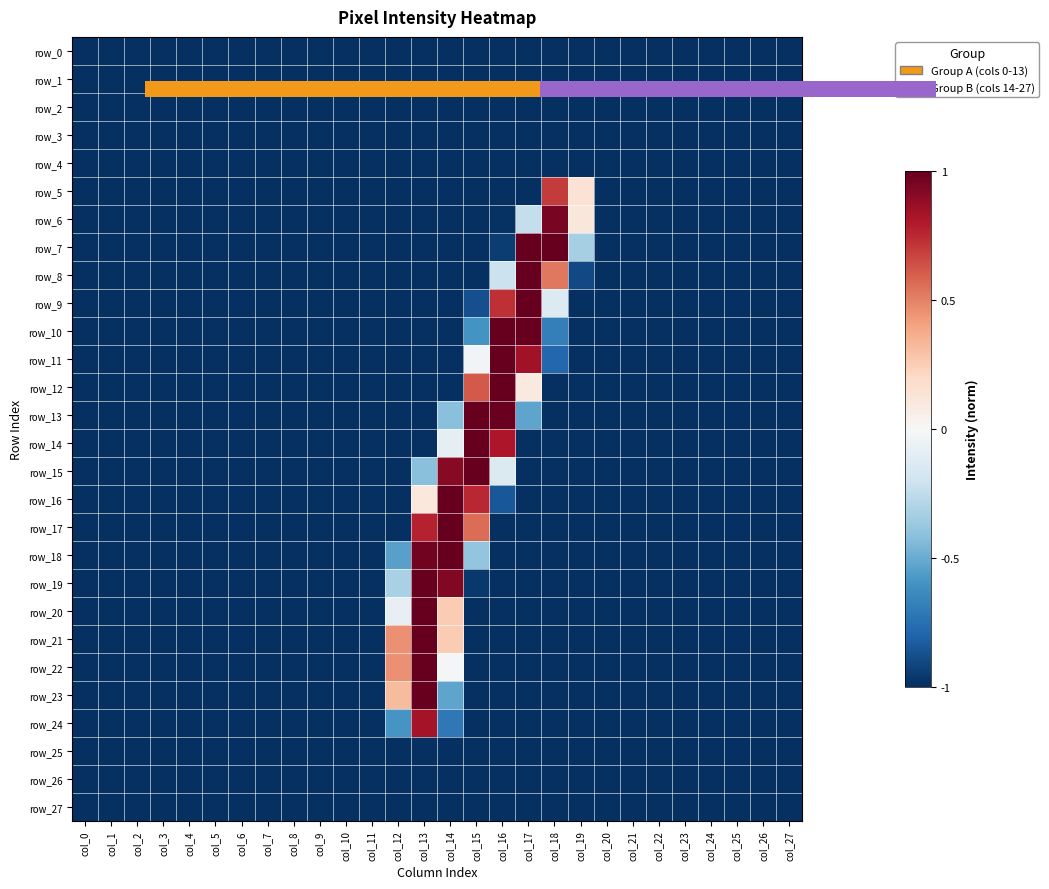

Rank the series at col_14 from highest to lowest value.

row_16, row_17, row_18, row_19, row_15, row_20, row_21, row_22, row_14, row_13, row_23, row_24, row_0, row_1, row_2, row_3, row_4, row_5, row_6, row_7, row_8, row_9, row_10, row_11, row_12, row_25, row_26, row_27